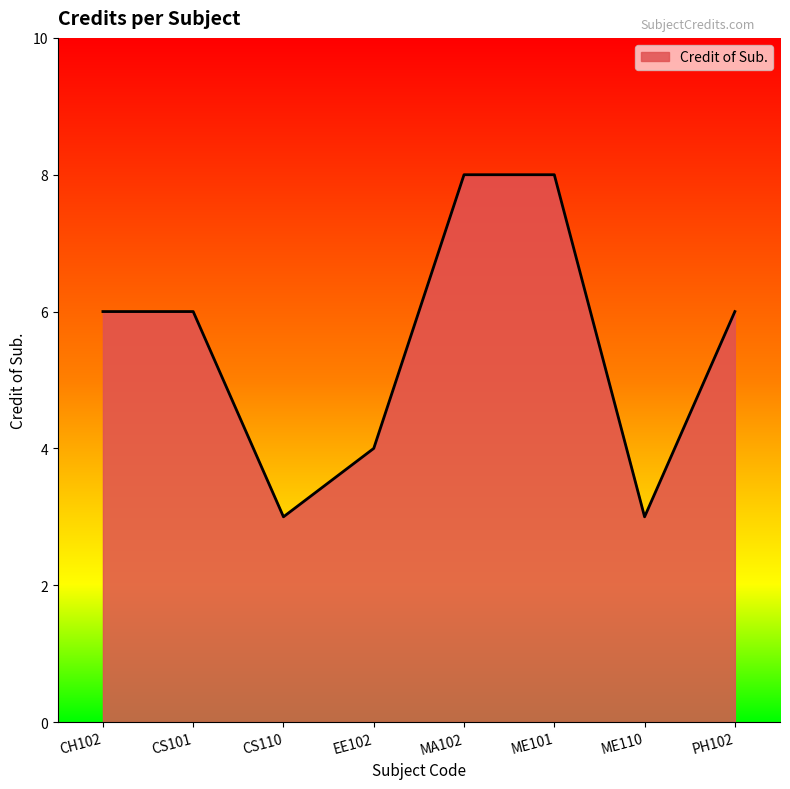

What is the greatest value displayed?

8